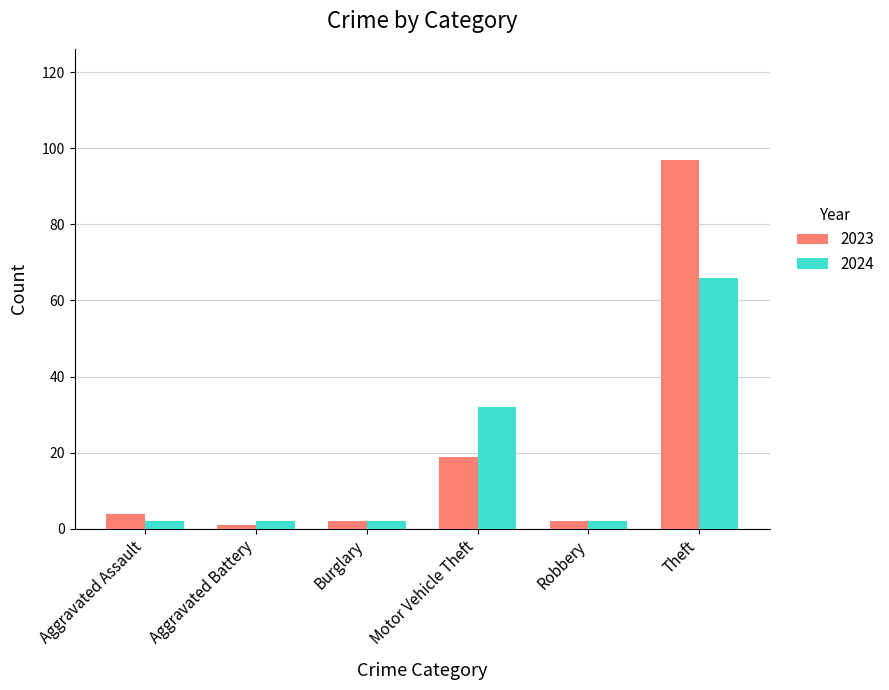

How many bars are there in total?

12